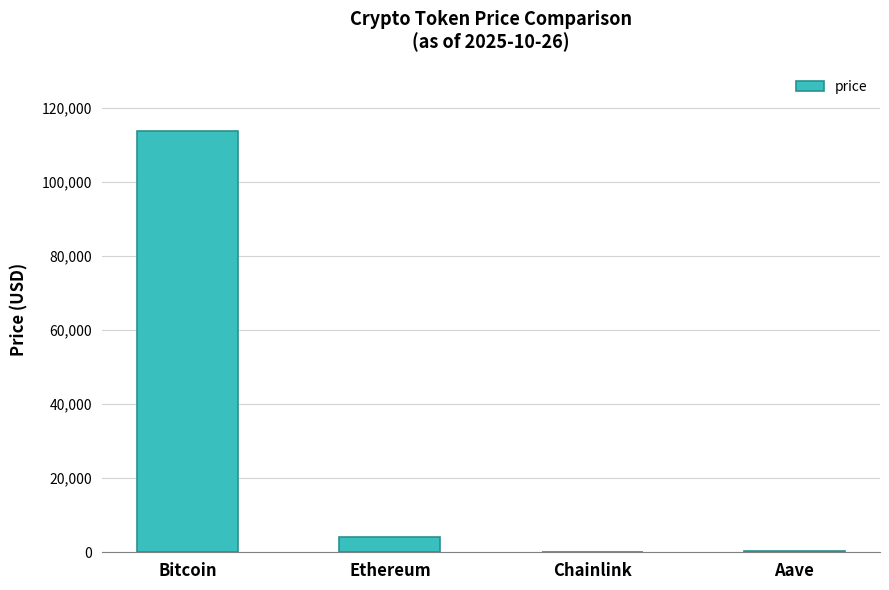

Which has a higher value, Chainlink or Ethereum?

Ethereum